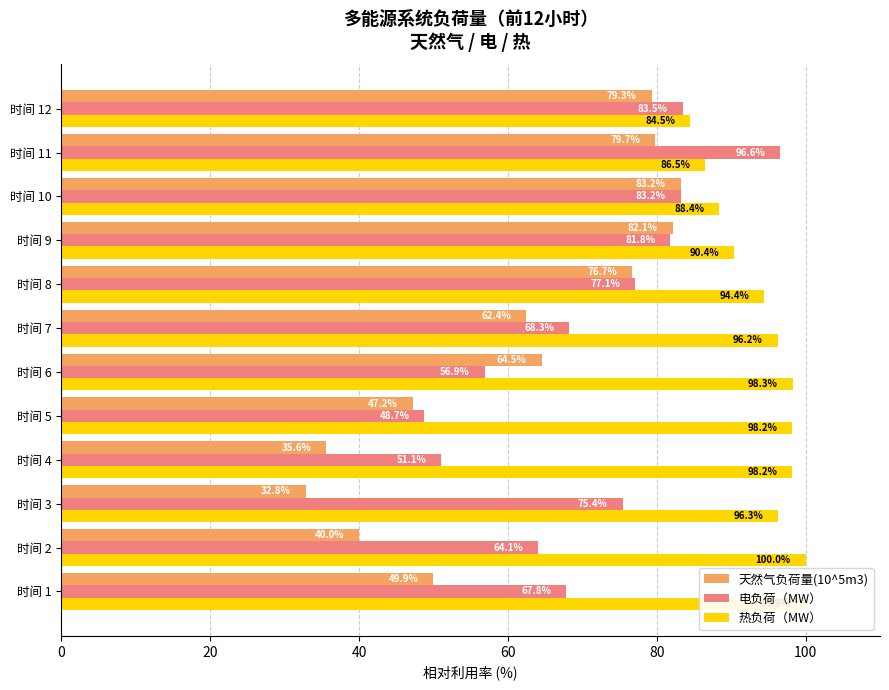

Is the value of 热负荷（MW） at 时间 7 greater than the value of 电负荷（MW） at 时间 12?

Yes